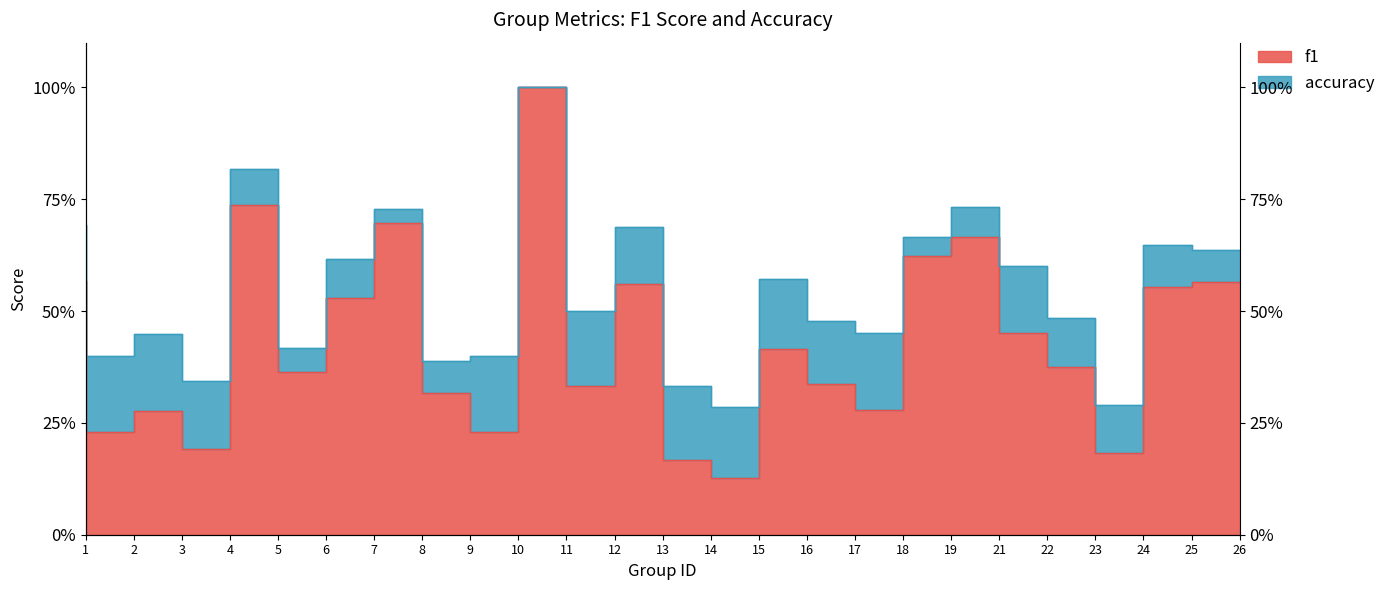

How many lines are shown in the chart?

2